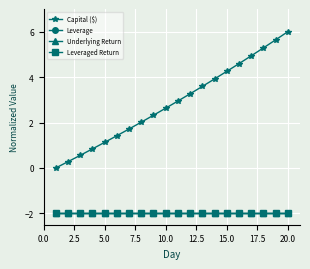

True or false: Leveraged Return and Capital ($) intersect in this chart.

False